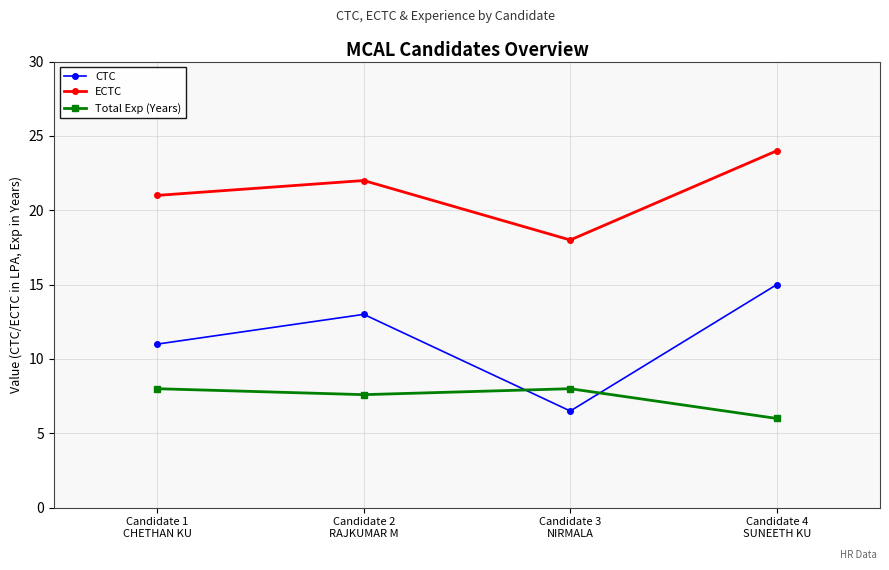

What position from the left is Candidate 2
RAJKUMAR M?

2